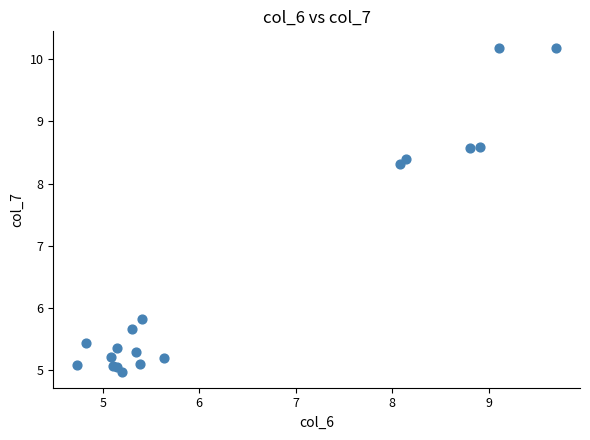

What Y value in the scatter plot is closest to 7?

5.8